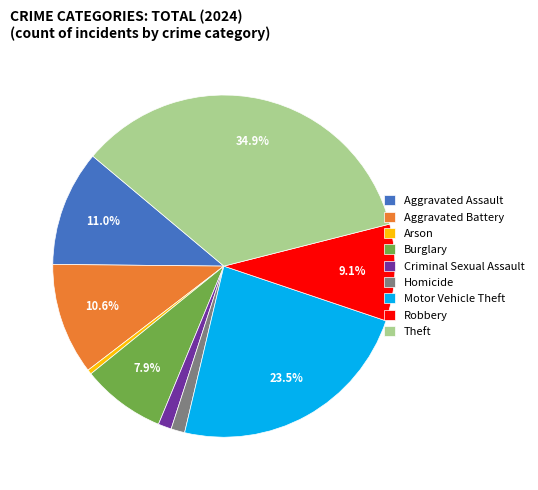

What is the smallest slice in the pie chart?

Arson